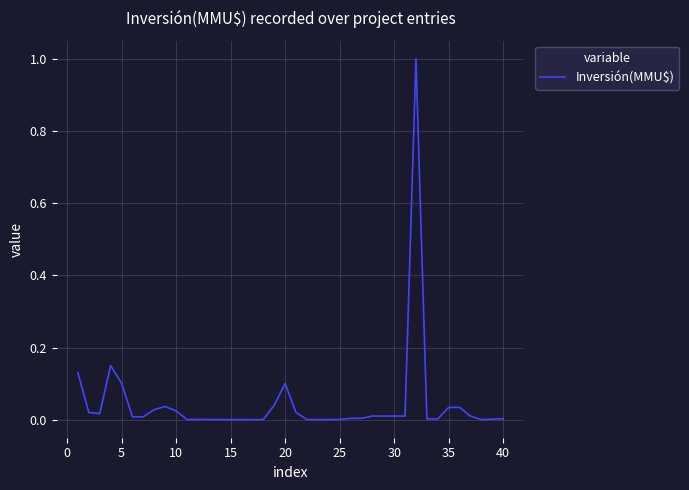

What is the greatest value displayed?

1.0